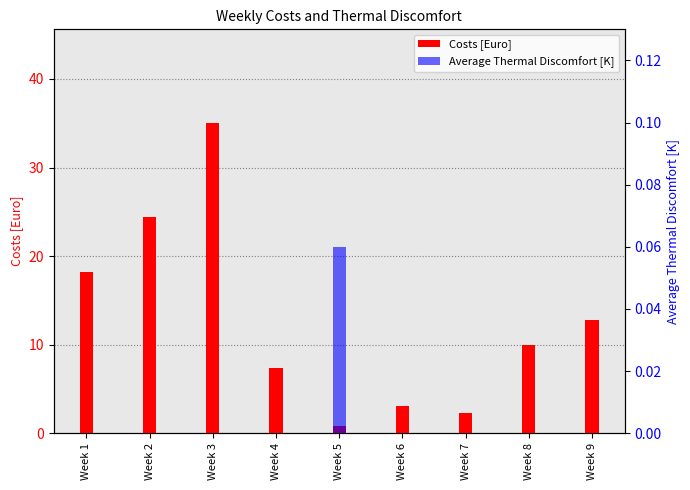

How many distinct data groups are displayed?

2